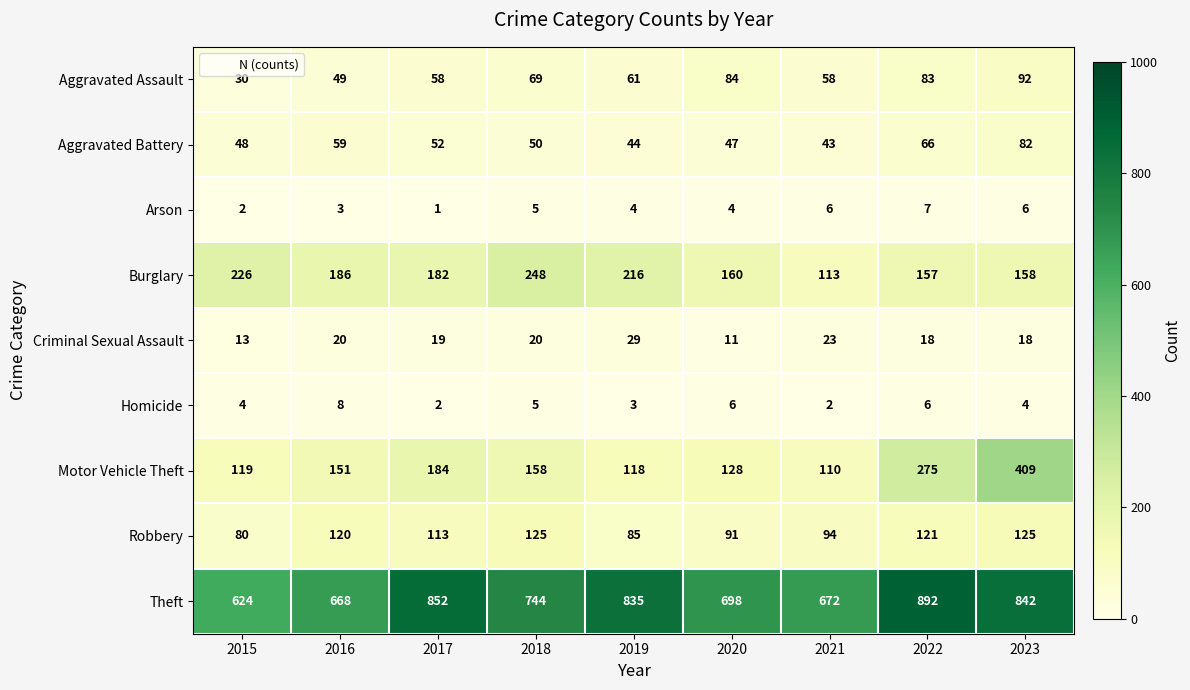

Is it true that Aggravated Assault equals 123 at 2020?

False